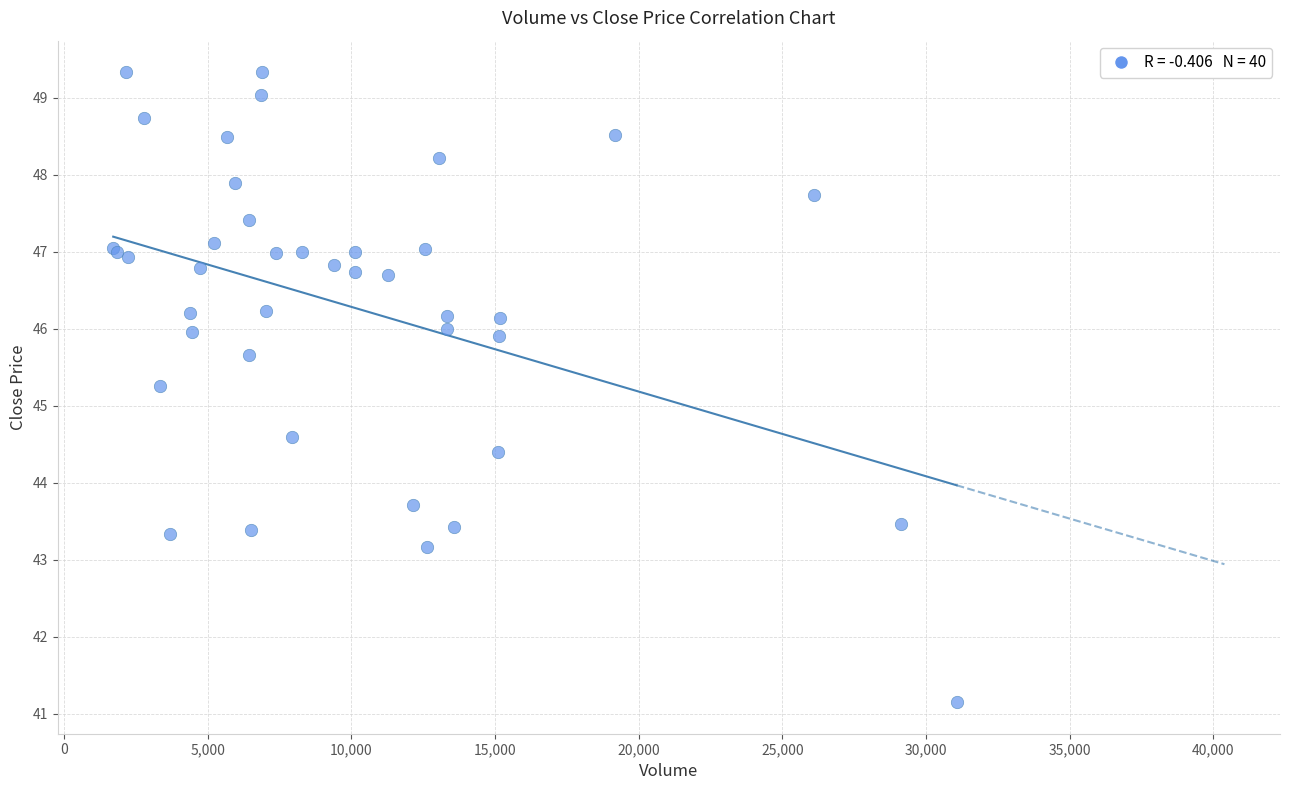

What Y value in the scatter plot is closest to 45?

45.3